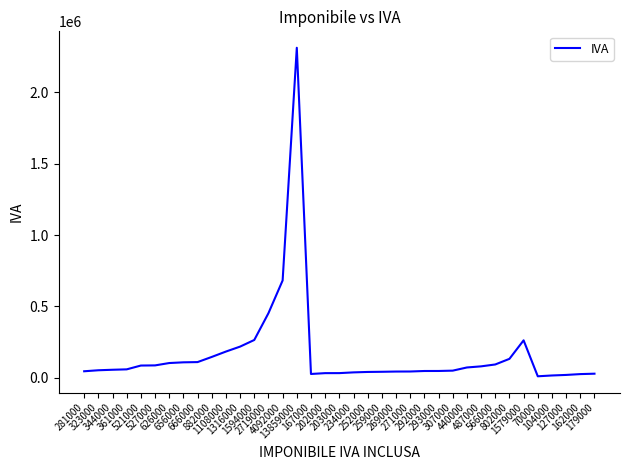

What is the sum of the values at 167000 and 127000?

49000.0